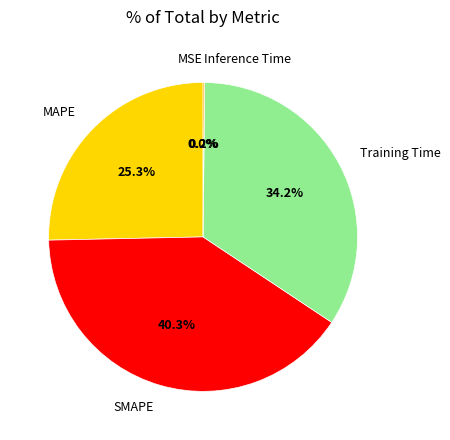

What is the largest slice in the pie chart?

SMAPE